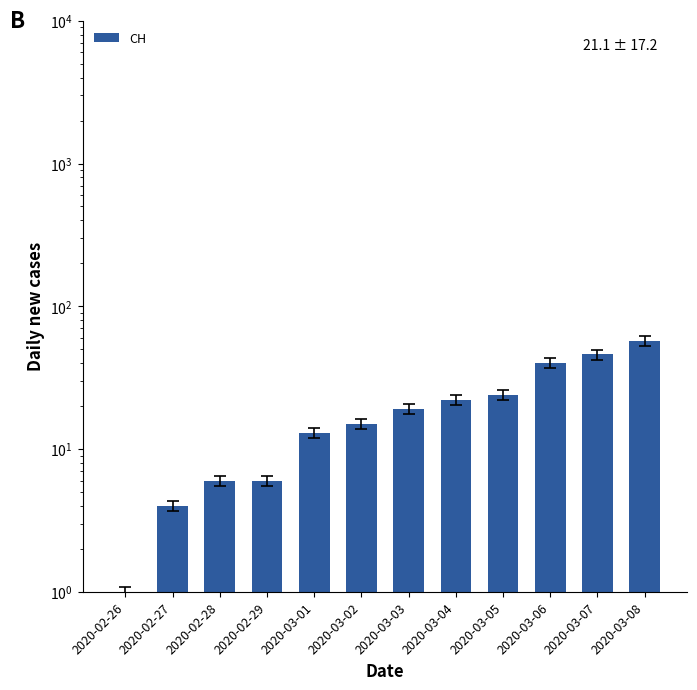

What is the difference between the maximum and second lowest values?

53